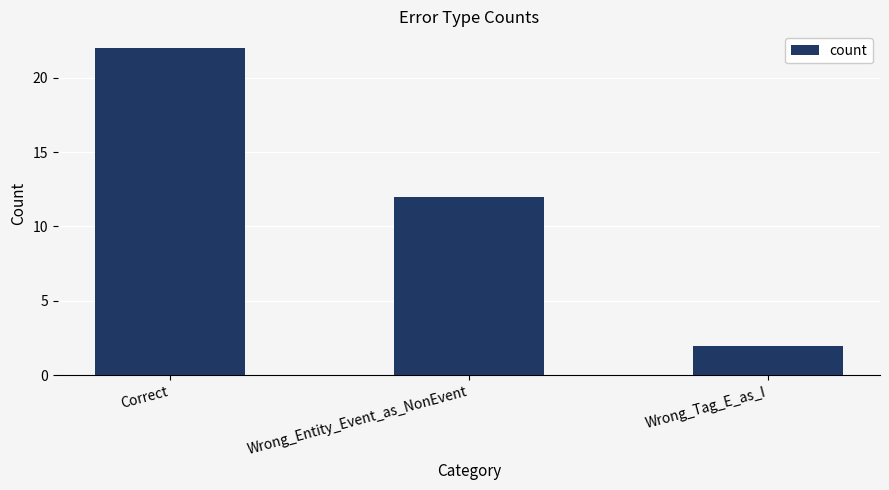

Reading left to right, transcribe all the data shown in this chart.

Correct=22	Wrong_Entity_Event_as_NonEvent=12	Wrong_Tag_E_as_I=2